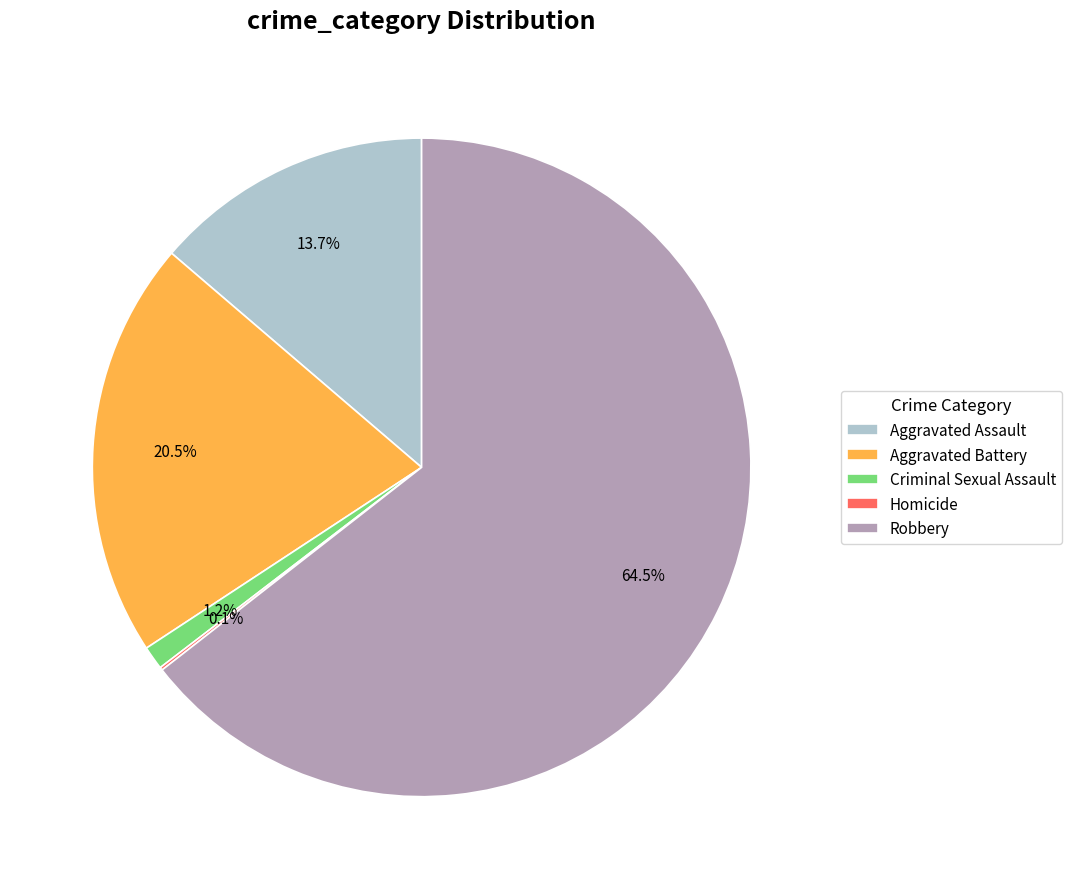

Is there any slice that represents more than half of the pie?

Yes